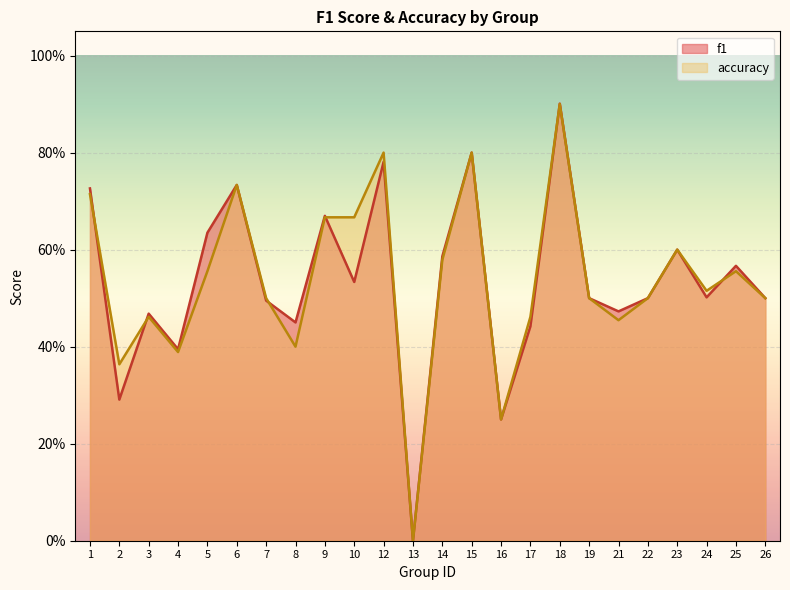

Does the chart display data point markers on the line(s)?

No